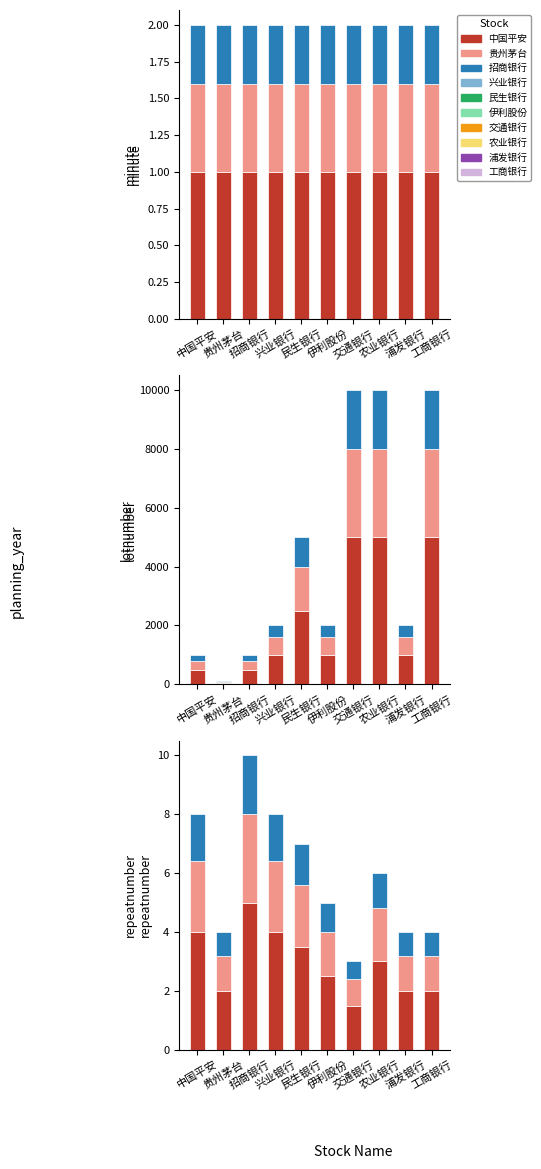

What position from the right is 贵州茅台?

9